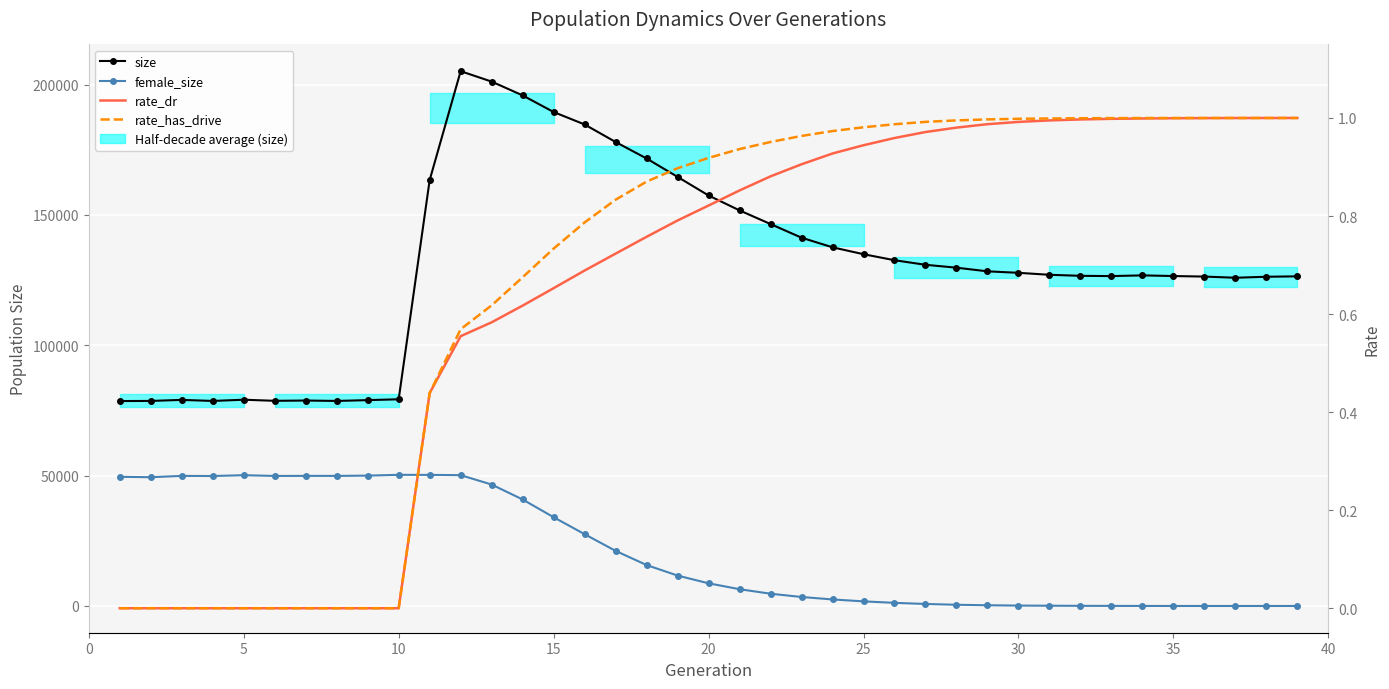

Rank the series by their maximum value, from highest to lowest.

size, female_size, rate_has_drive, rate_dr